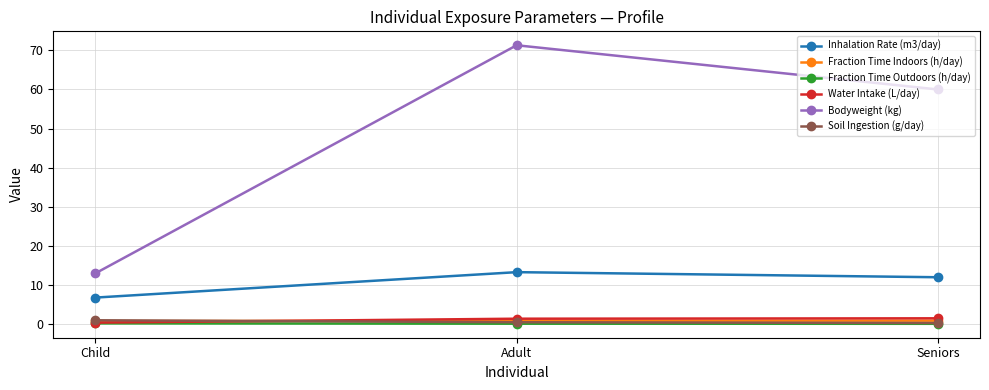

Which series has the widest spread of values?

Bodyweight (kg)